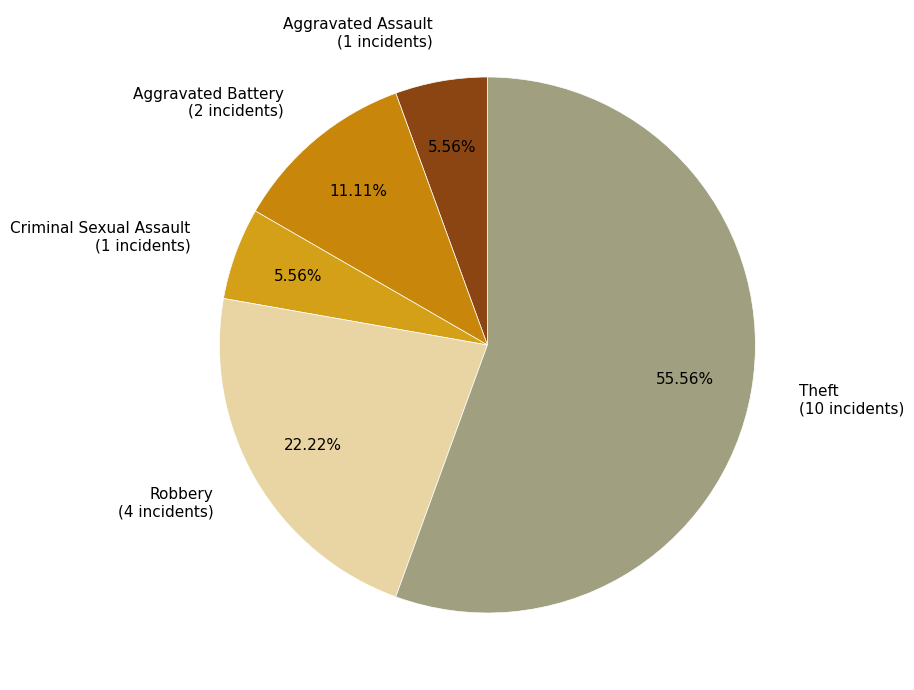

Is it true that Criminal Sexual Assault is 1% of the pie?

False